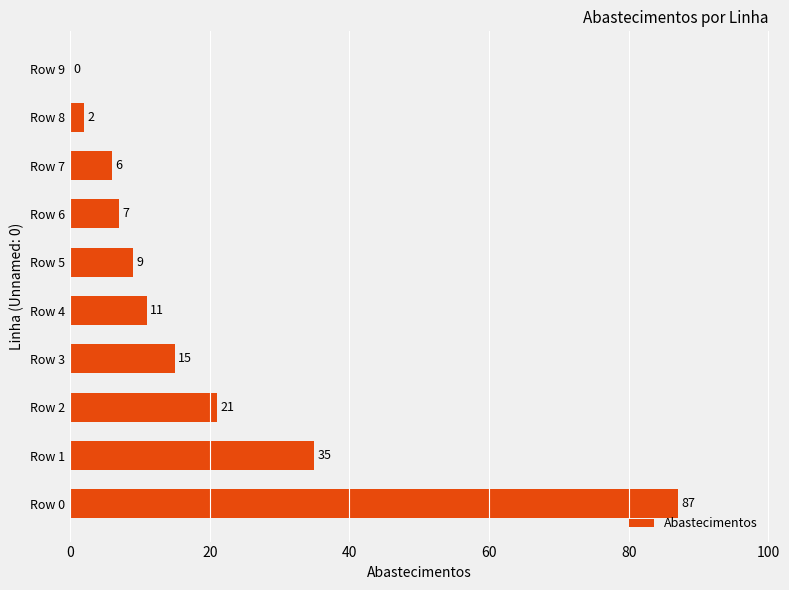

How many values are above zero?

9